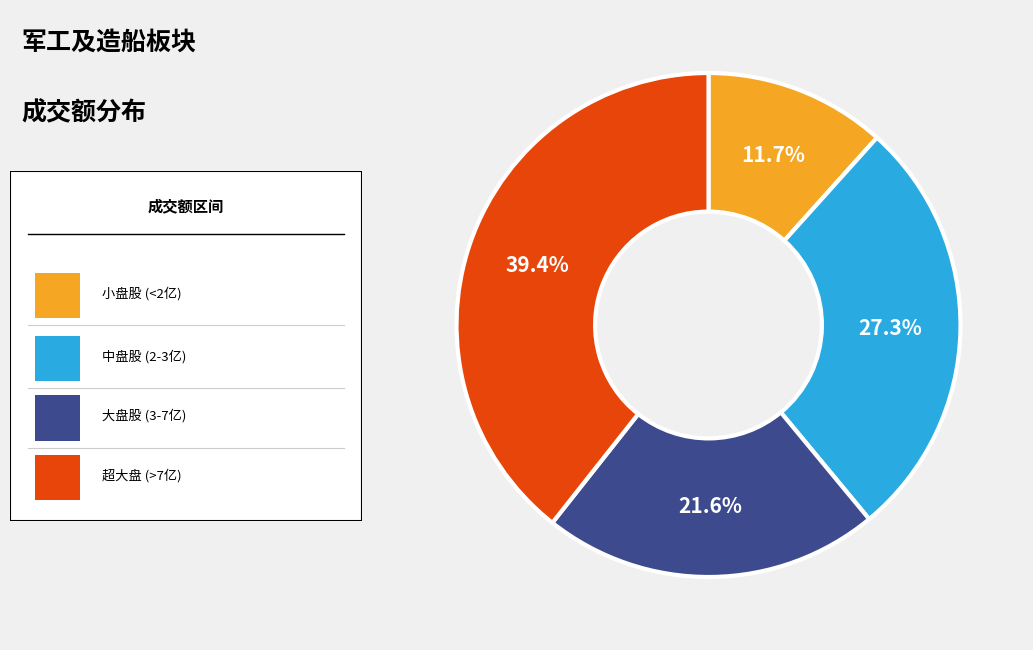

How many slices are in this pie chart?

4